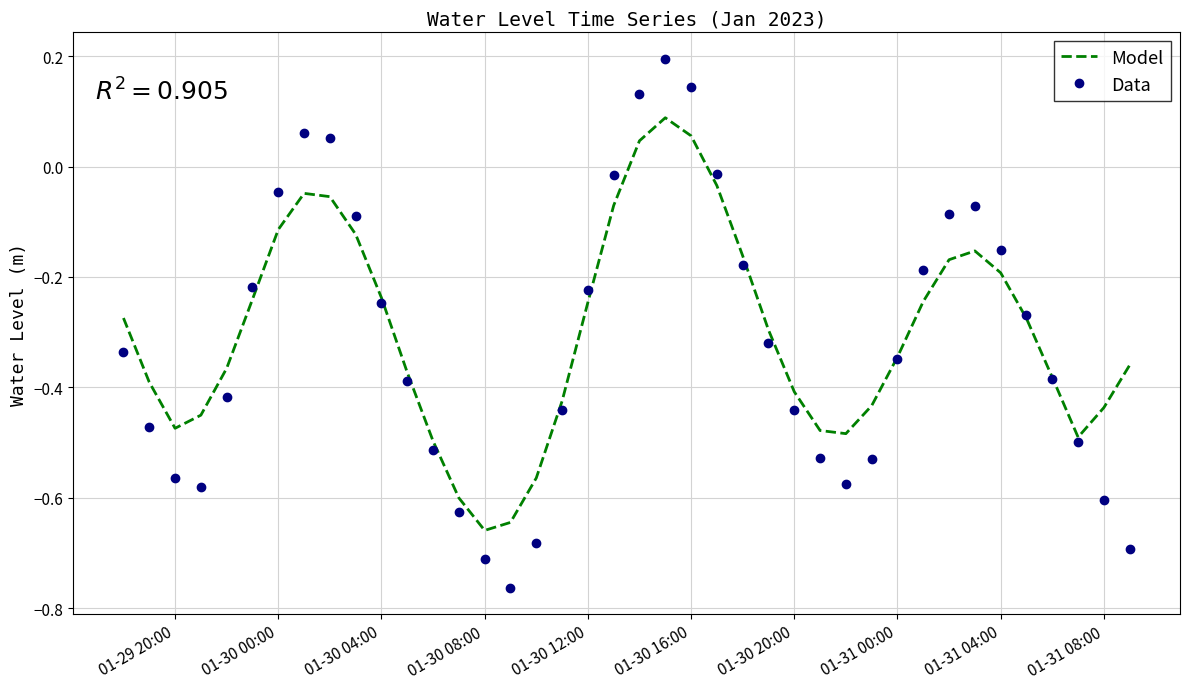

List the series in order of their peak value, lowest first.

Model, Data